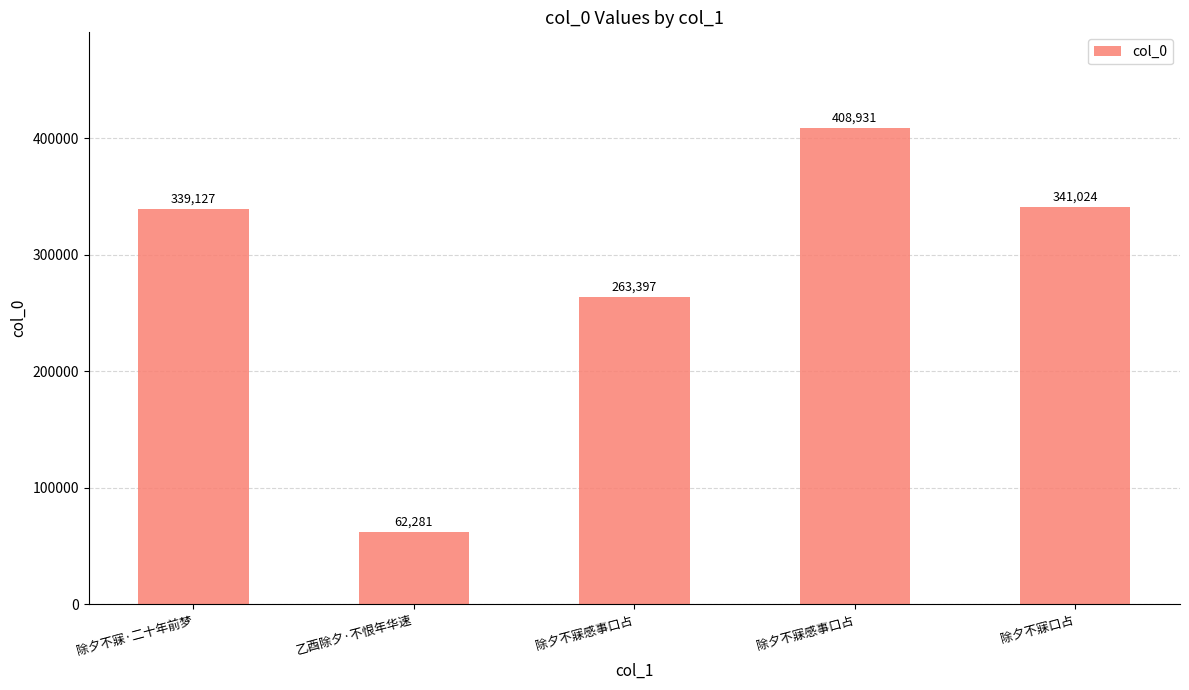

What is the change in value from 乙酉除夕·不恨年华速 to 除夕不寐感事口占?

+201116